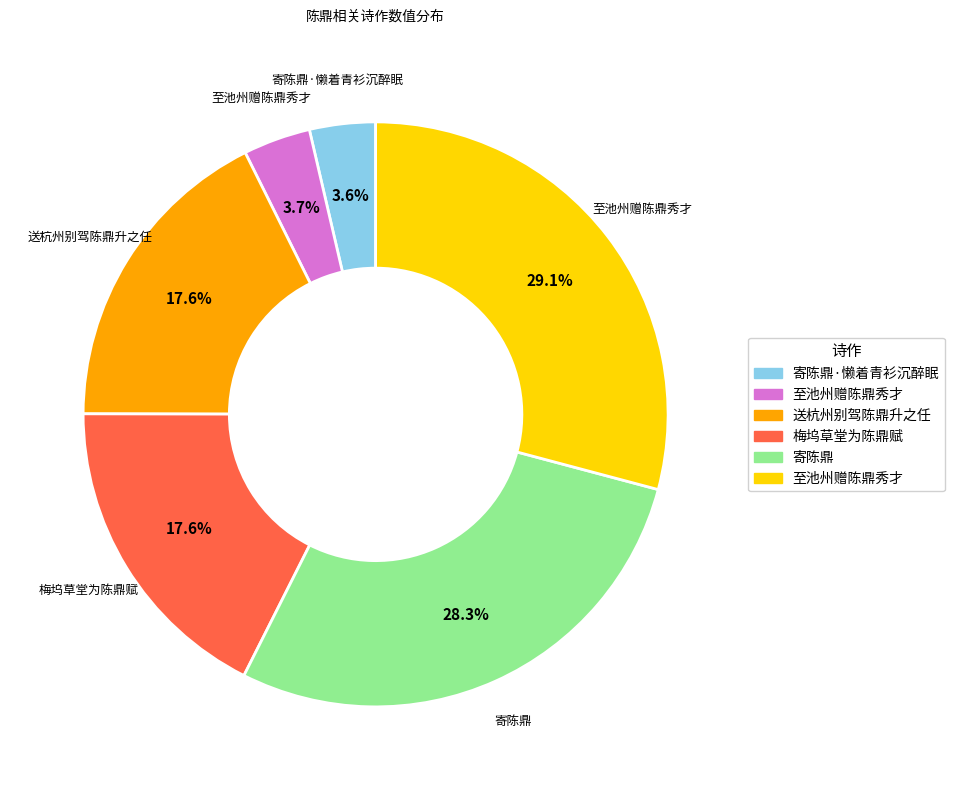

Is there a majority slice in this chart?

No